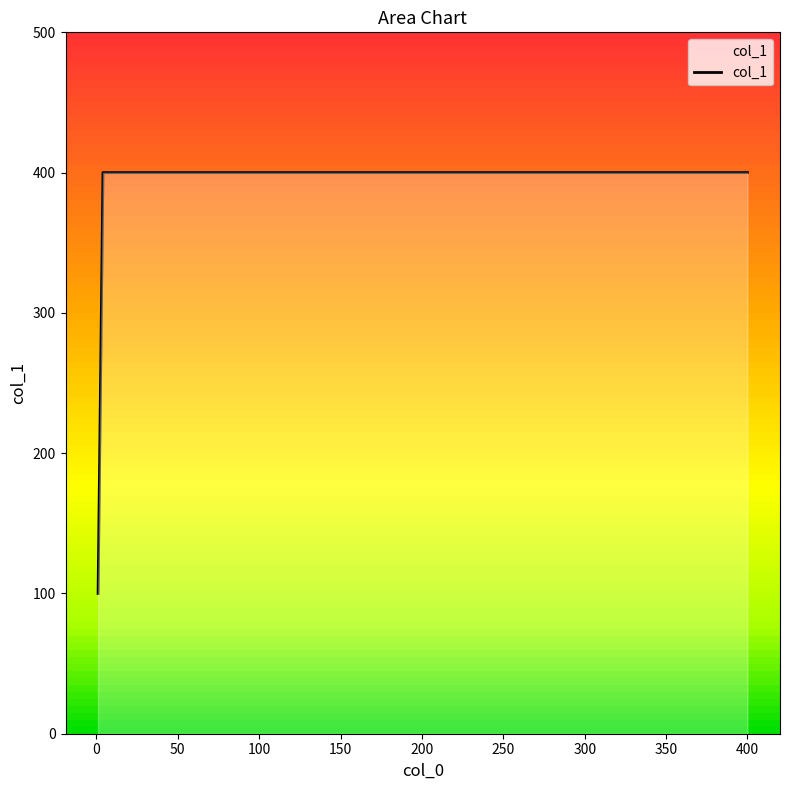

What is the smallest value displayed?

100